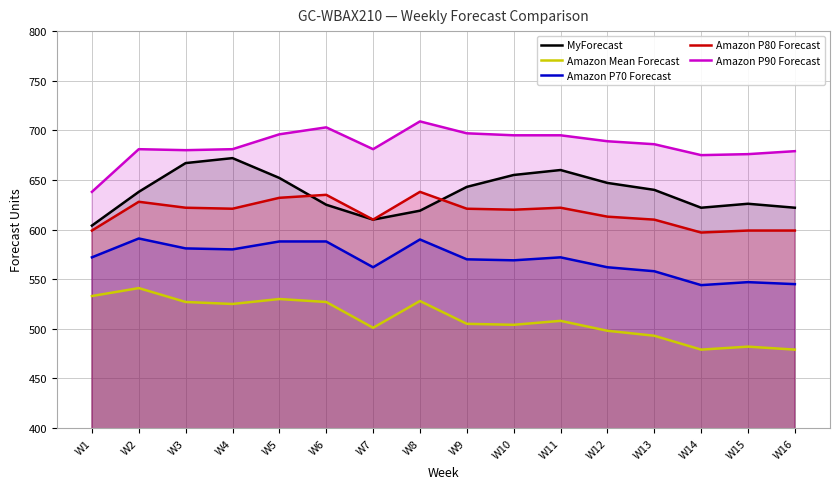

List the series in order of their peak value, highest first.

Amazon P90 Forecast, MyForecast, Amazon P80 Forecast, Amazon P70 Forecast, Amazon Mean Forecast